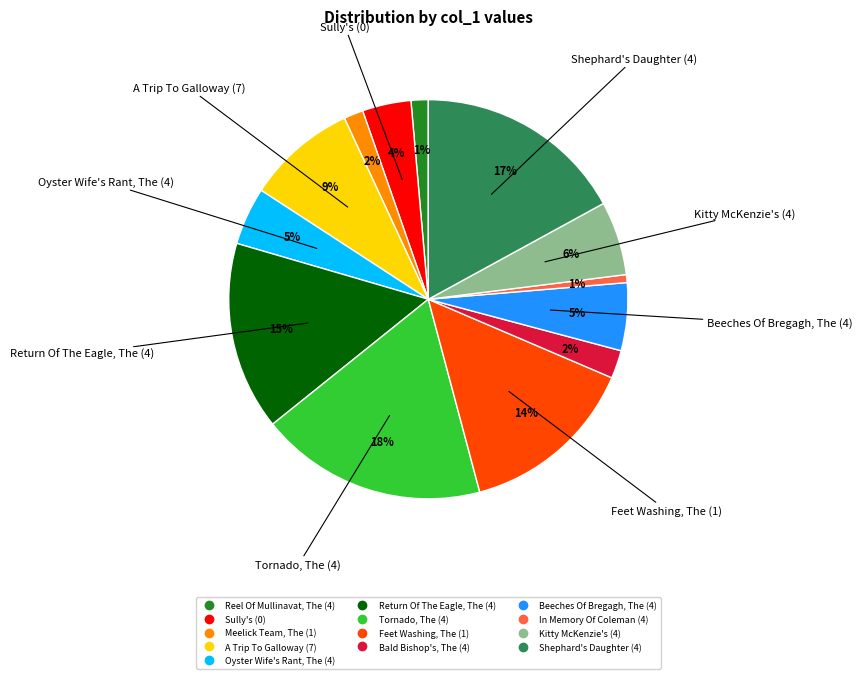

To the nearest percent, what is the combined percentage of Shephard's Daughter (4) and Reel Of Mullinavat, The (4)?

18%